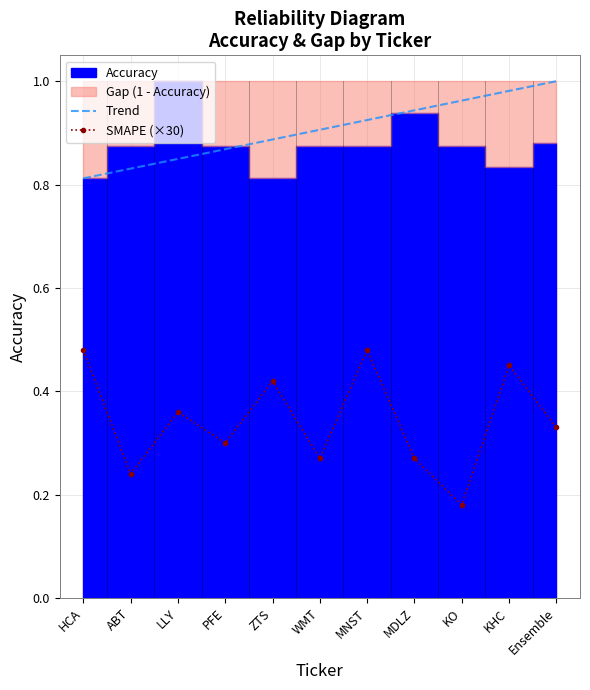

Where is the data nearest to the value 0?

KO